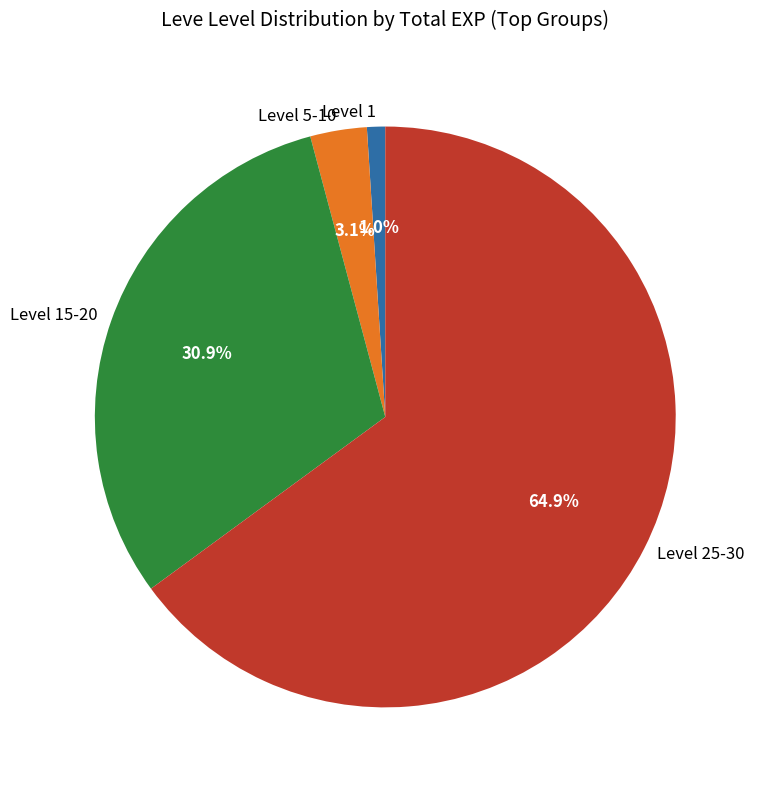

What portion of the pie excludes Level 5-10?

96.9%